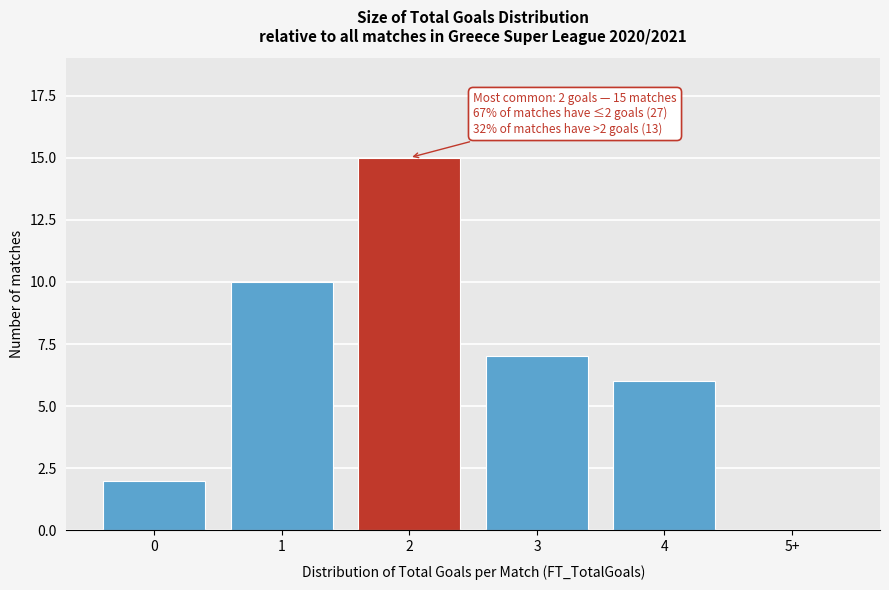

Reading left to right, transcribe all the data shown in this chart.

0=2	1=10	2=15	3=7	4=6	5+=0